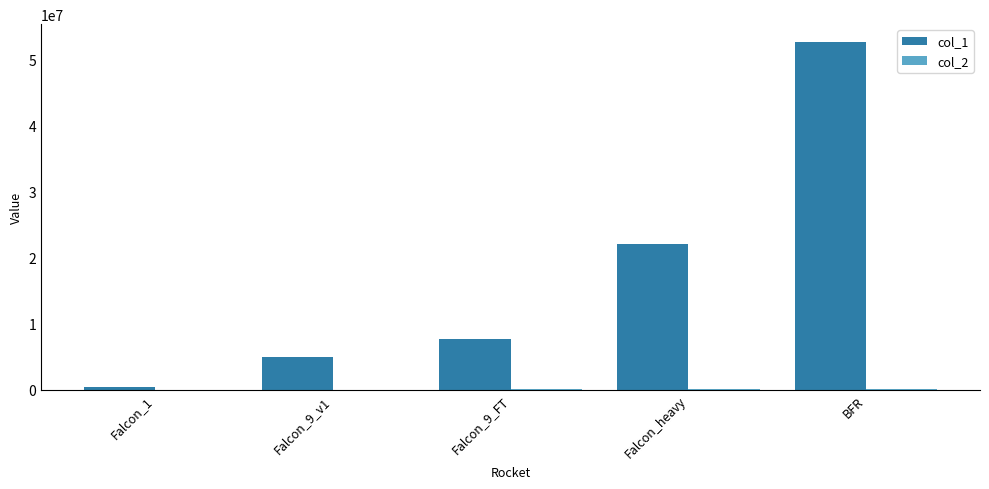

Is it true that col_1 equals 36070528 at Falcon_heavy?

False